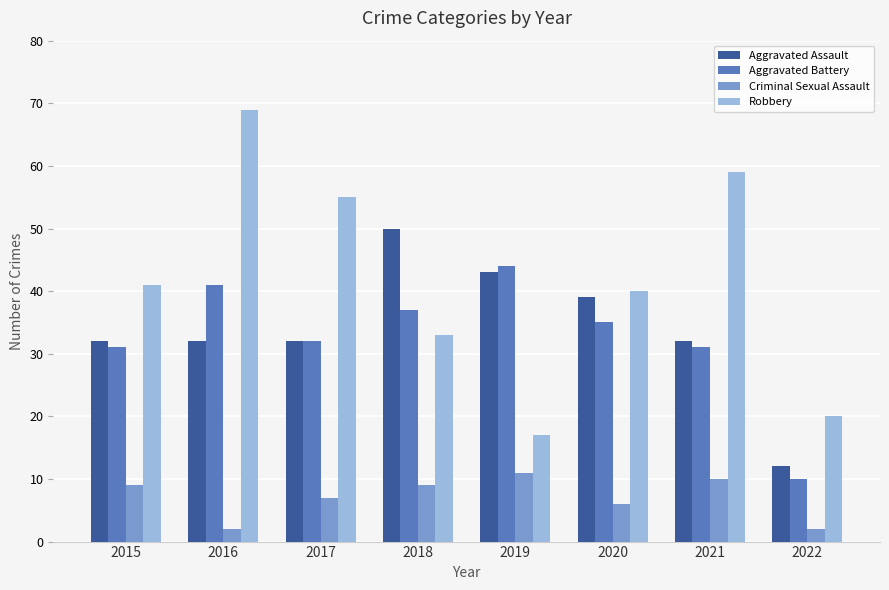

Which series has the largest range (max minus min)?

Robbery